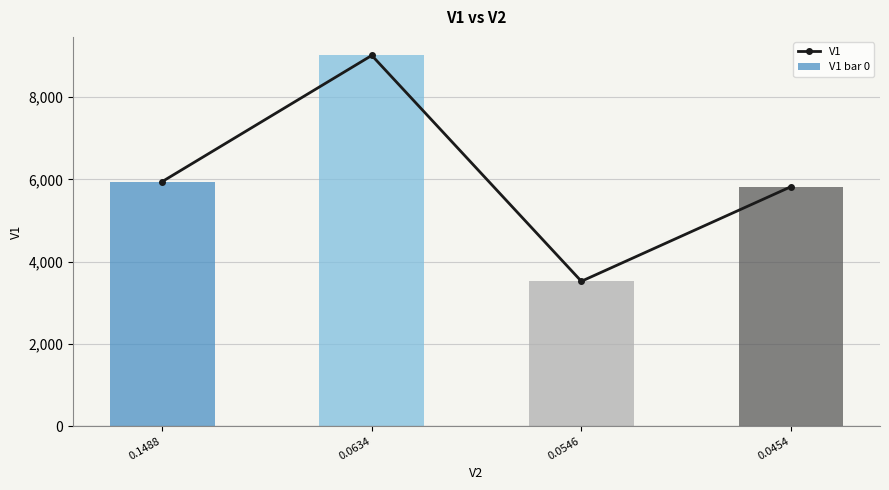

How many bars are there in total?

4